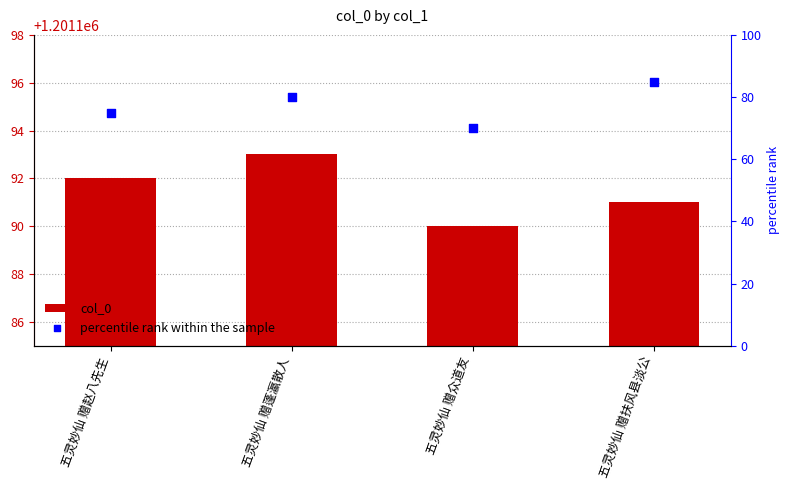

Which series has the largest Y range (max minus min)?

percentile rank within the sample